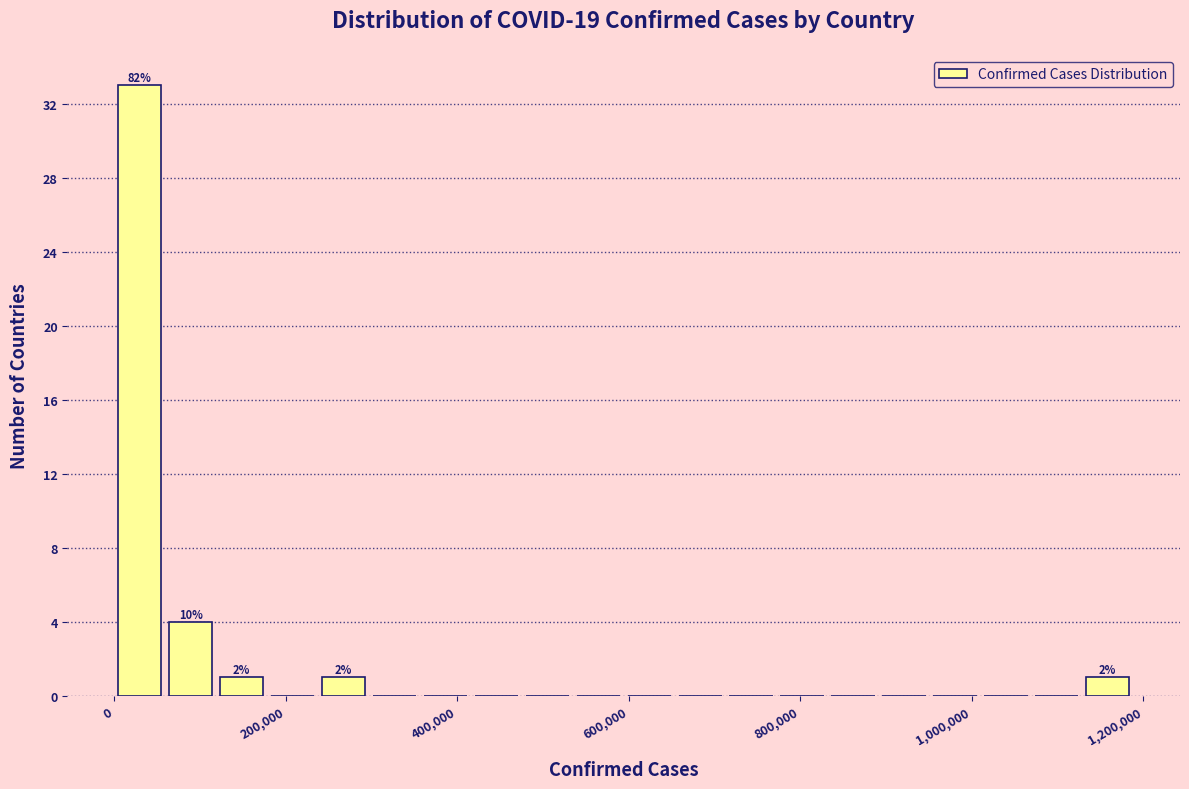

Read against the x-axis, roughly where is the centre of the tallest bar?

20000